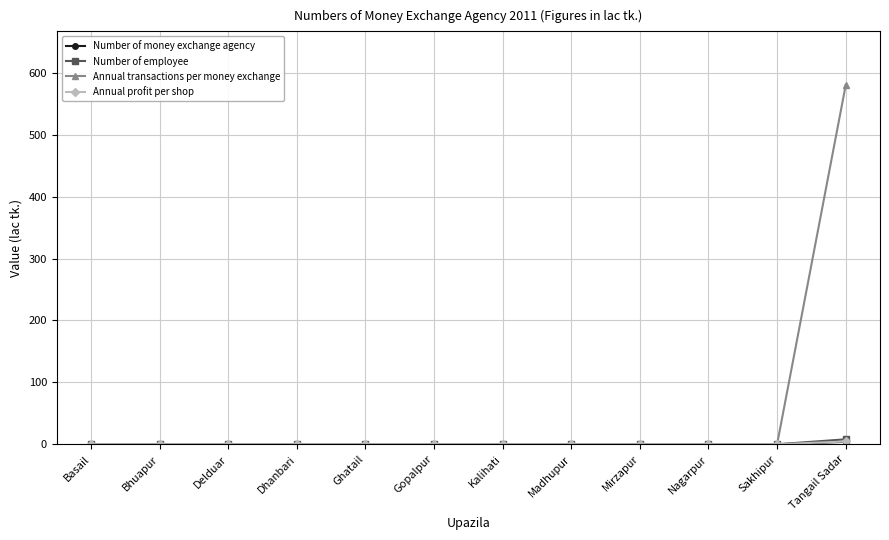

At which category is the sum across all series the highest?

Tangail Sadar